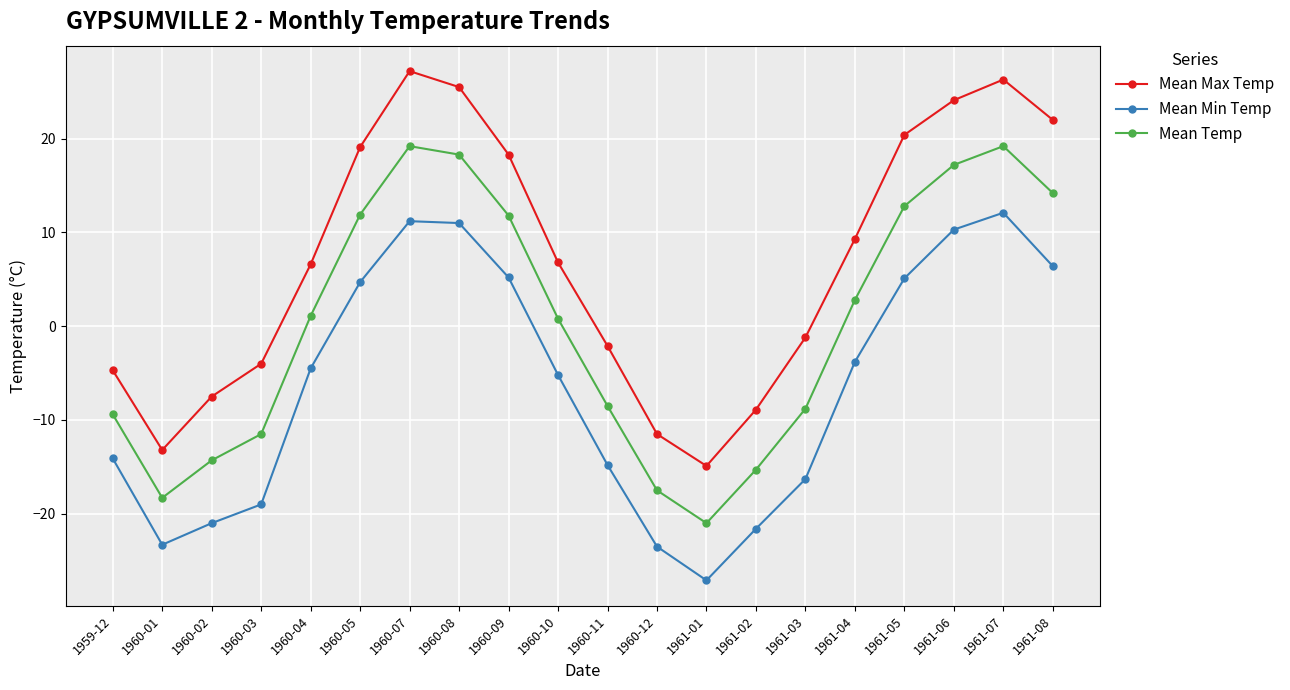

What position from the left is 1960-12?

12